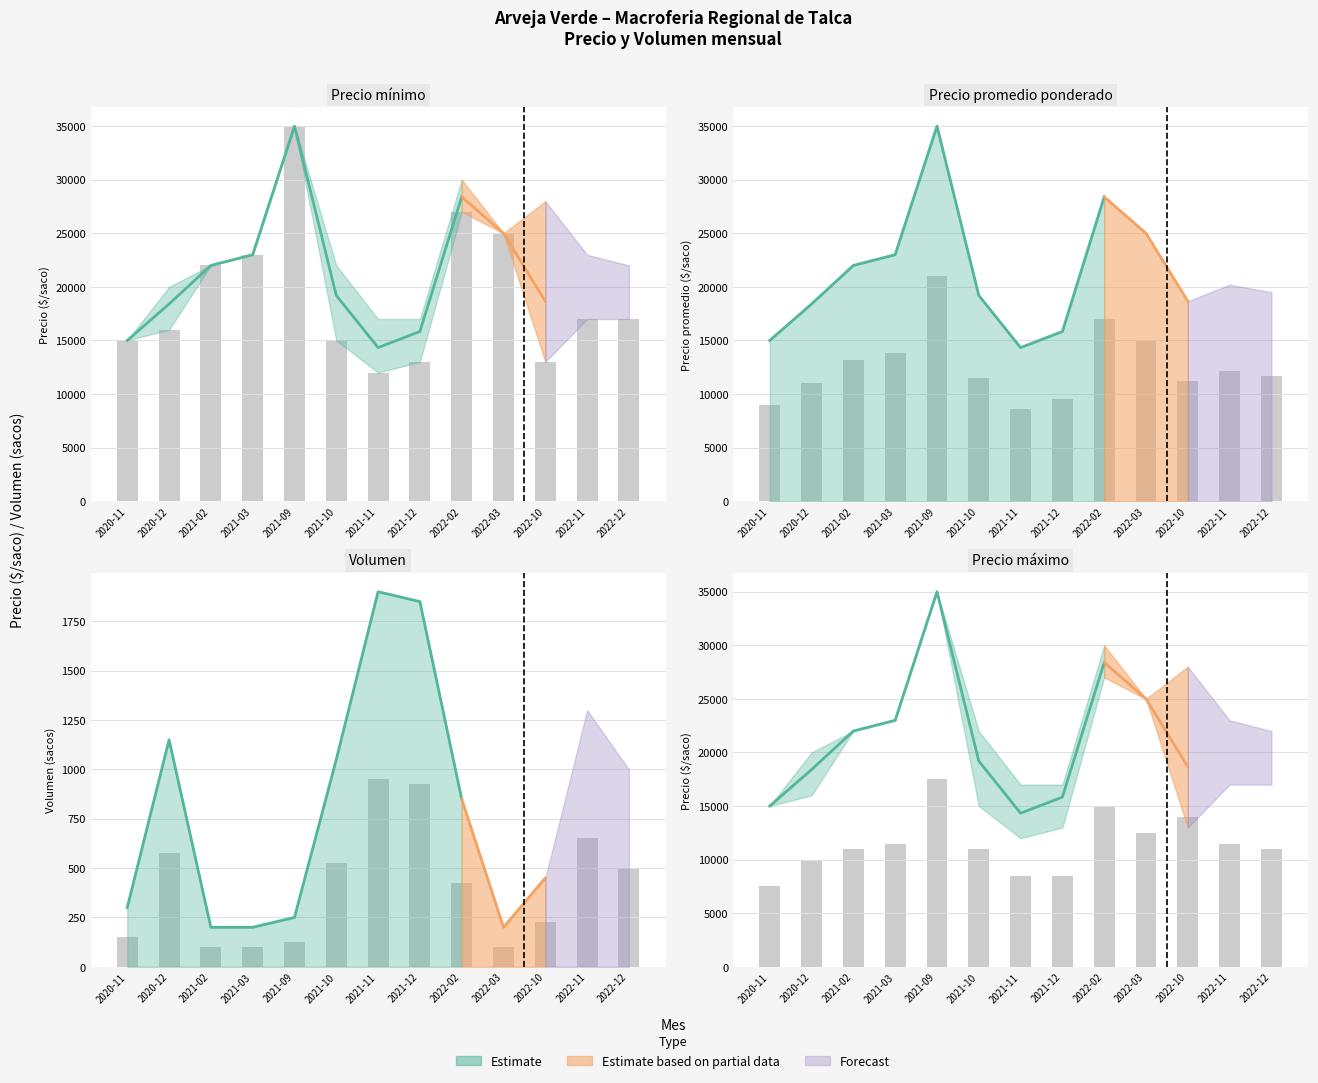

At which category is the sum across all series the highest?

2021-09